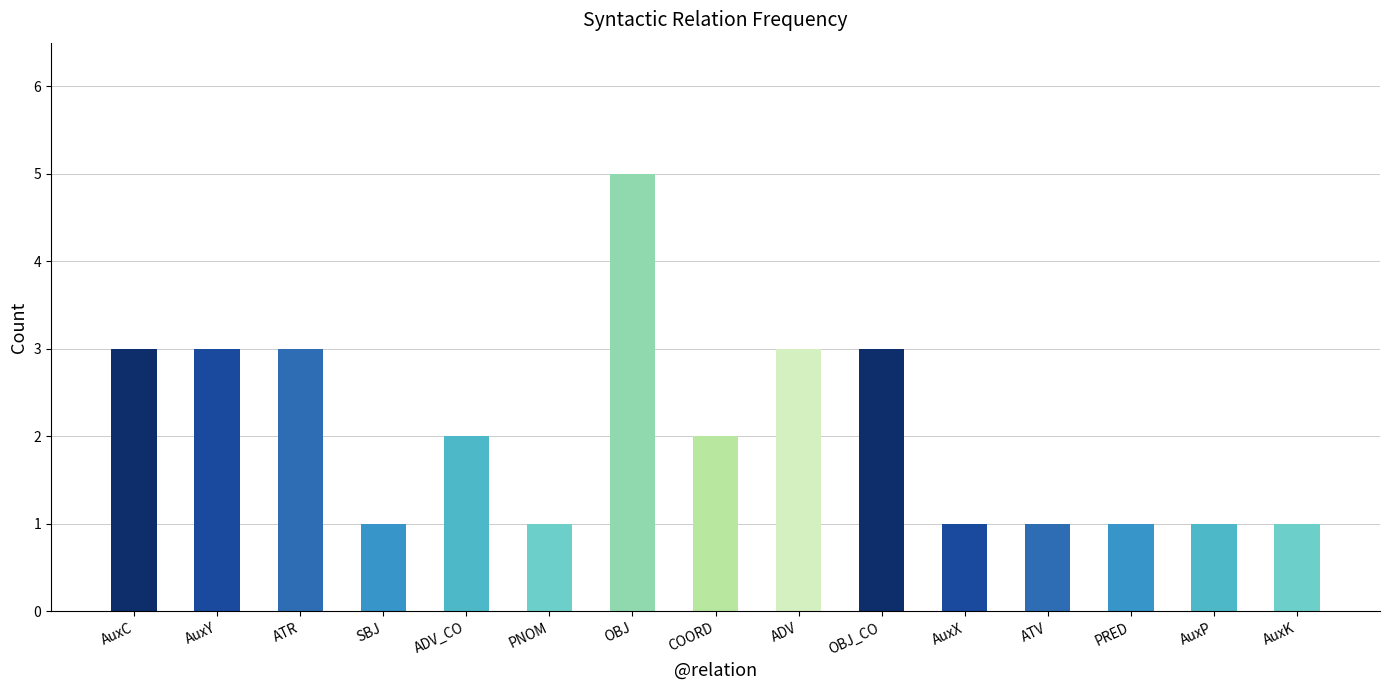

How many data points are less than 2?

7